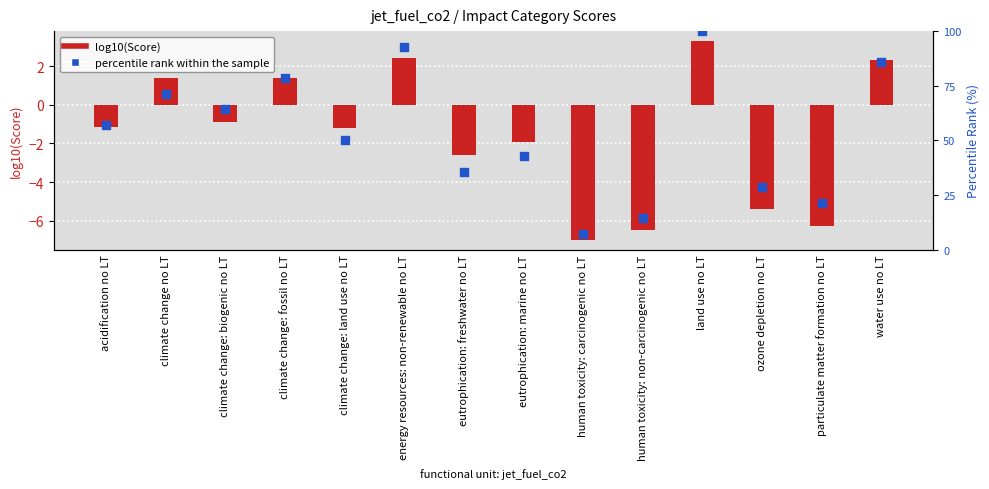

At which category is the sum across all series the highest?

land use no LT